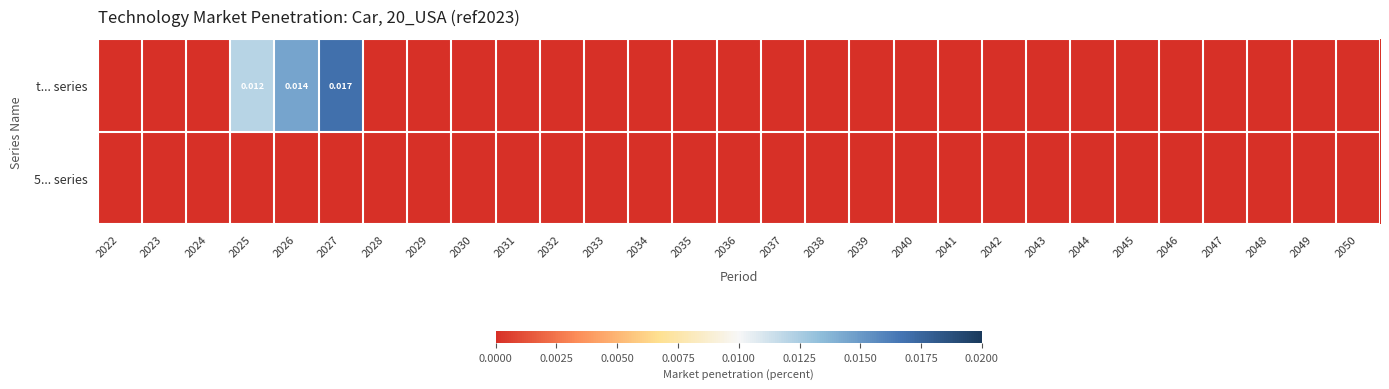

Rank the series by their average value, from highest to lowest.

t... series, 5... series